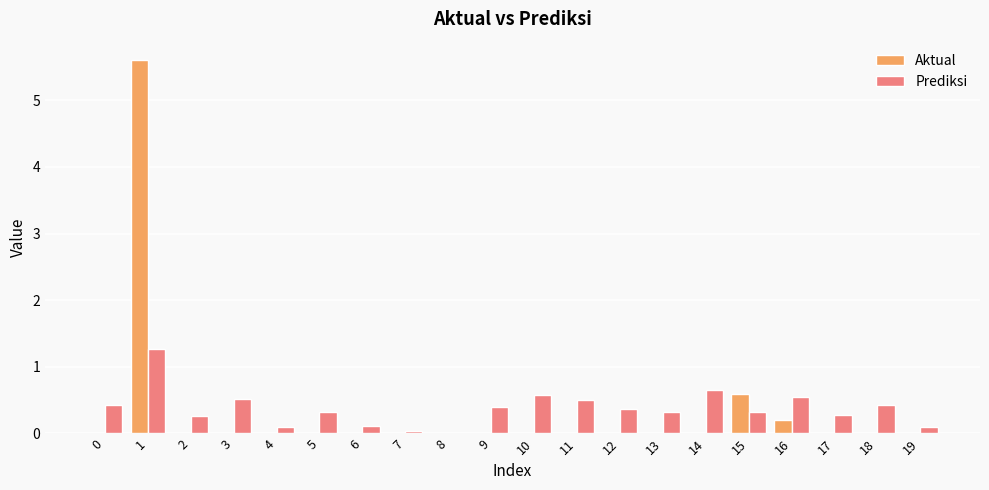

Is the value of Aktual at 9 greater than the value of Prediksi at 2?

No